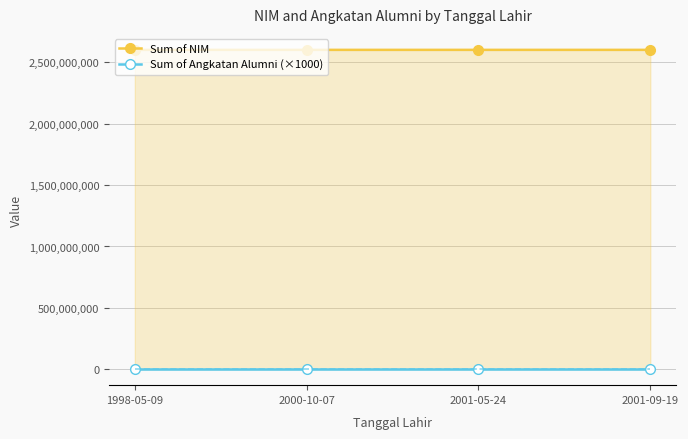

How many data points does each series have?

4